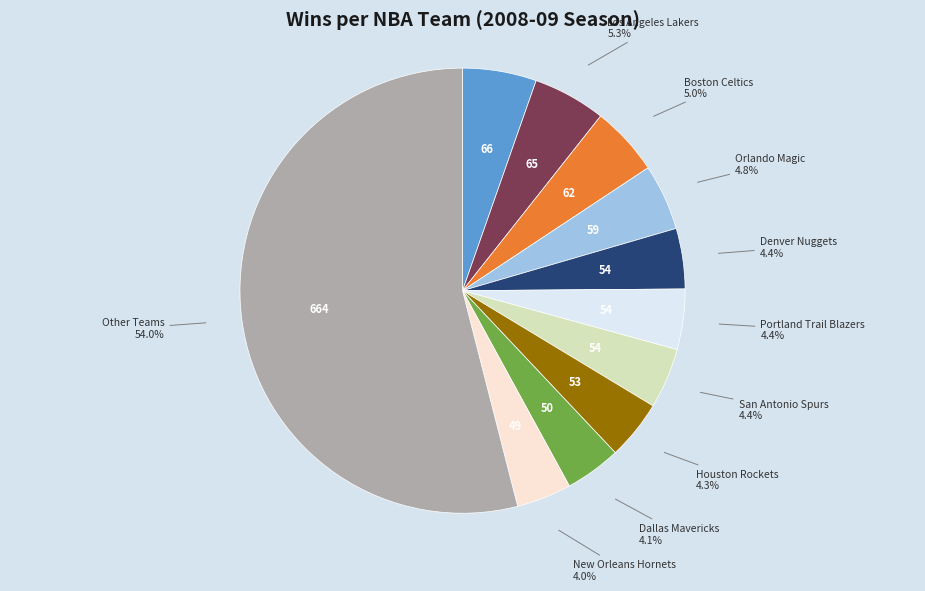

How many segments does this pie chart have?

11